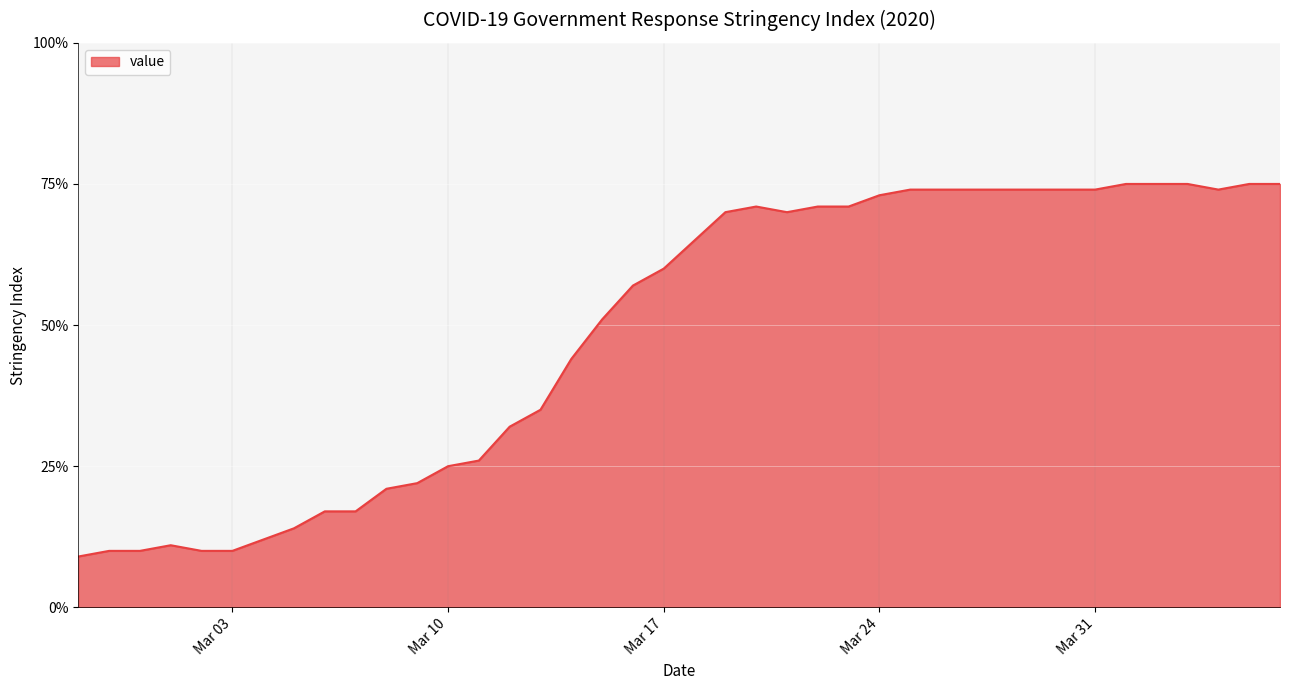

True or false: there are more than 0 points higher than both neighbors.

True